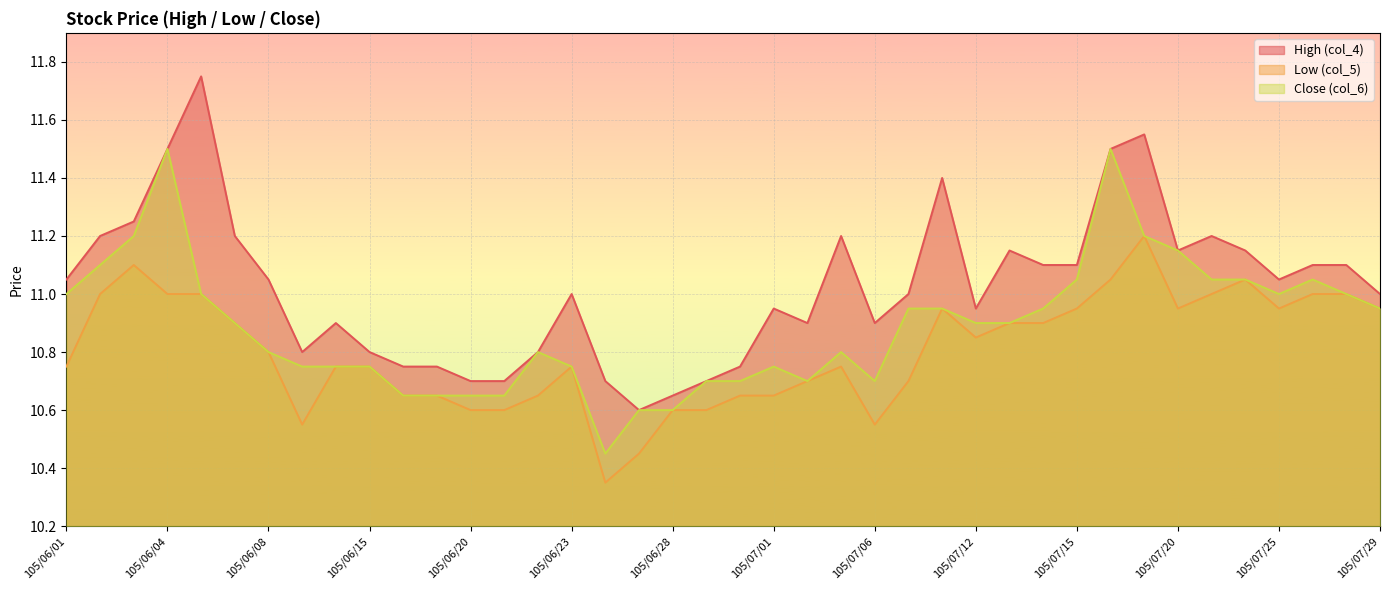

What is the difference between the maximum and second lowest values in the Low (col_5) series?

0.8